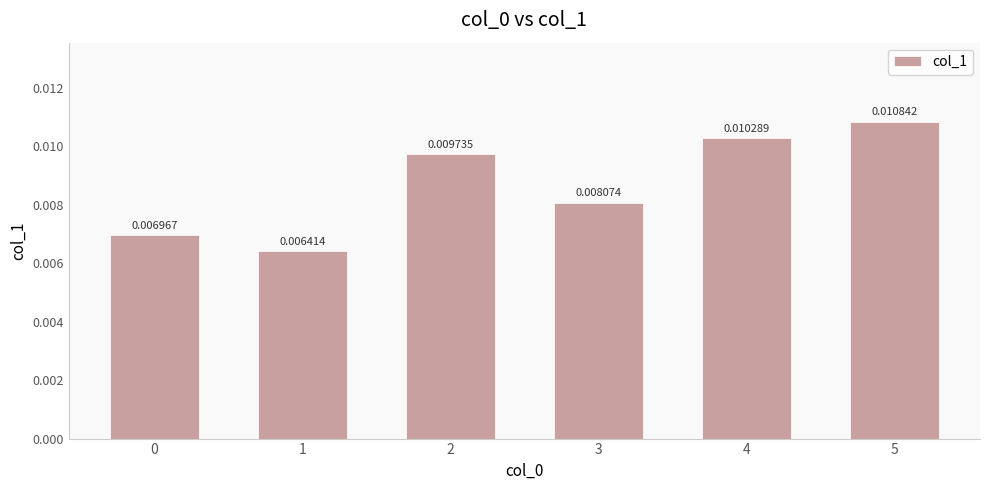

Which category has the lowest value across all series?

1